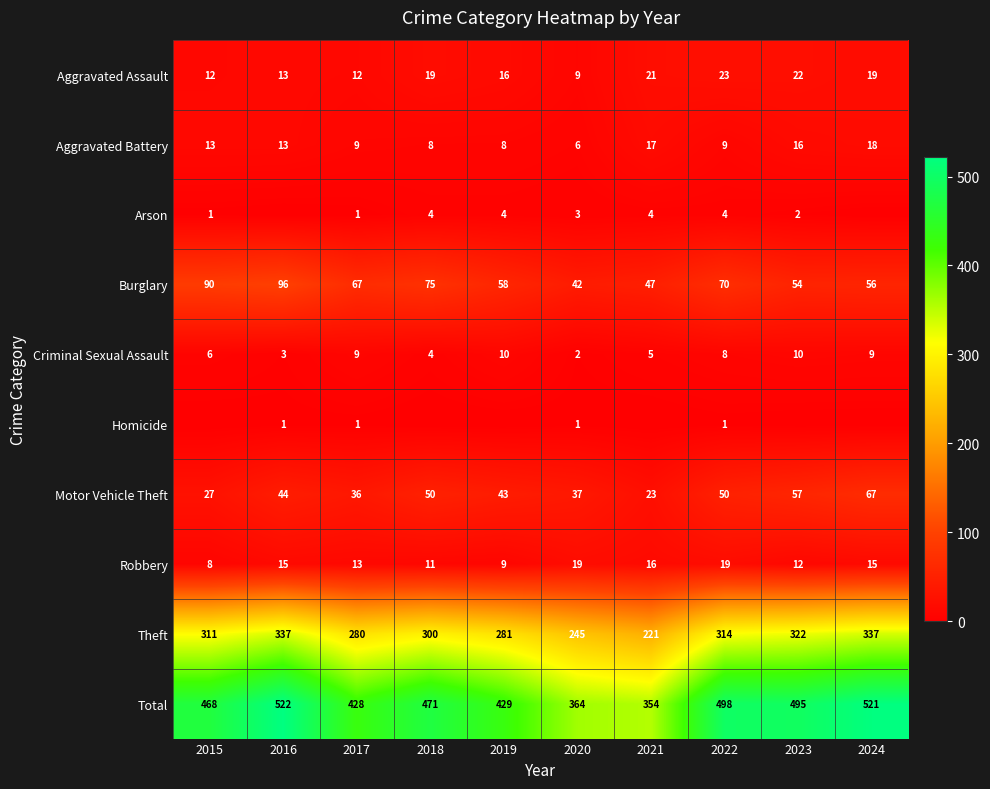

Rank the categories by Burglary value from highest to lowest.

2016, 2015, 2018, 2022, 2017, 2019, 2024, 2023, 2021, 2020